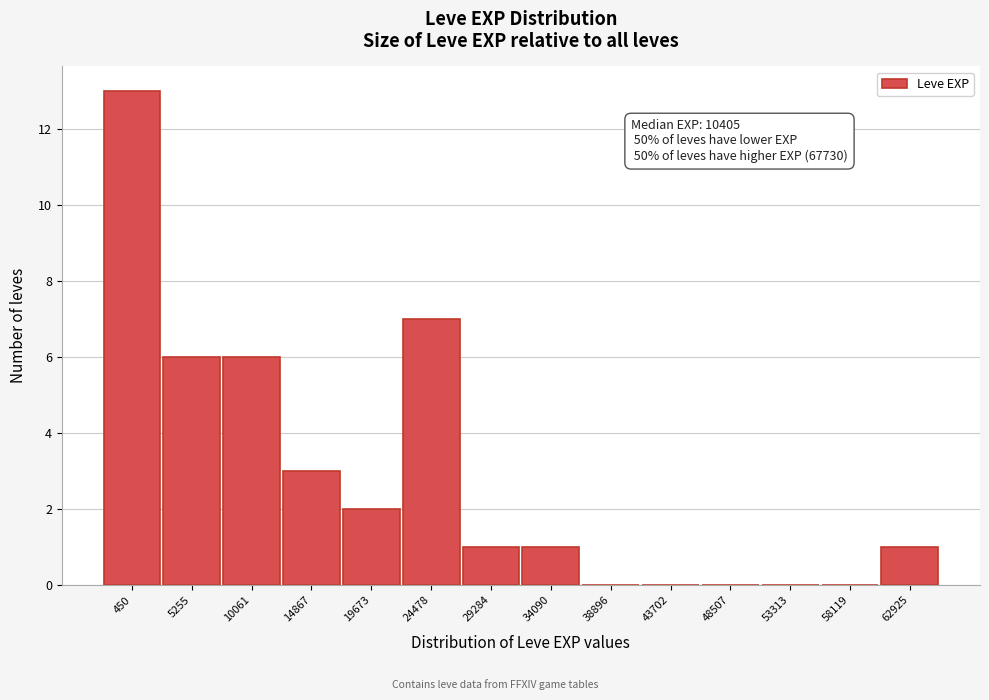

Reading left to right, list all the values displayed in this chart.

450=13	5255=6	10061=6	14867=3	19673=2	24478=7	29284=1	34090=1	38896=0	43702=0	48507=0	53313=0	58119=0	62925=1